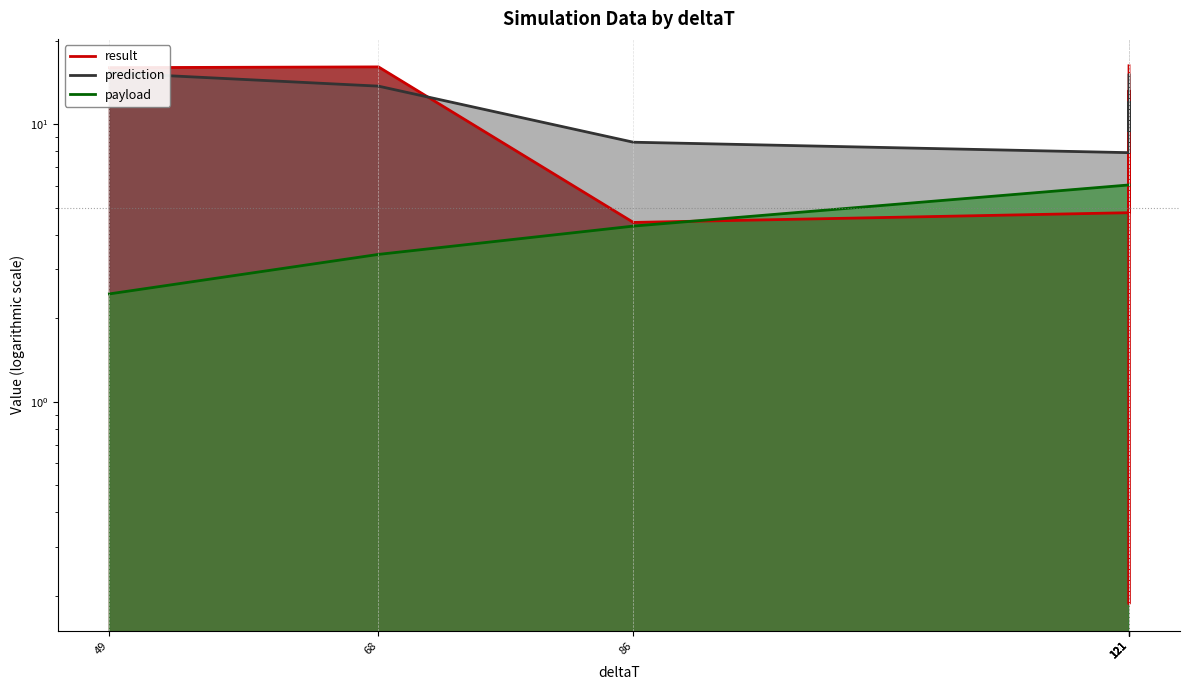

True or false: payload and prediction intersect in this chart.

False